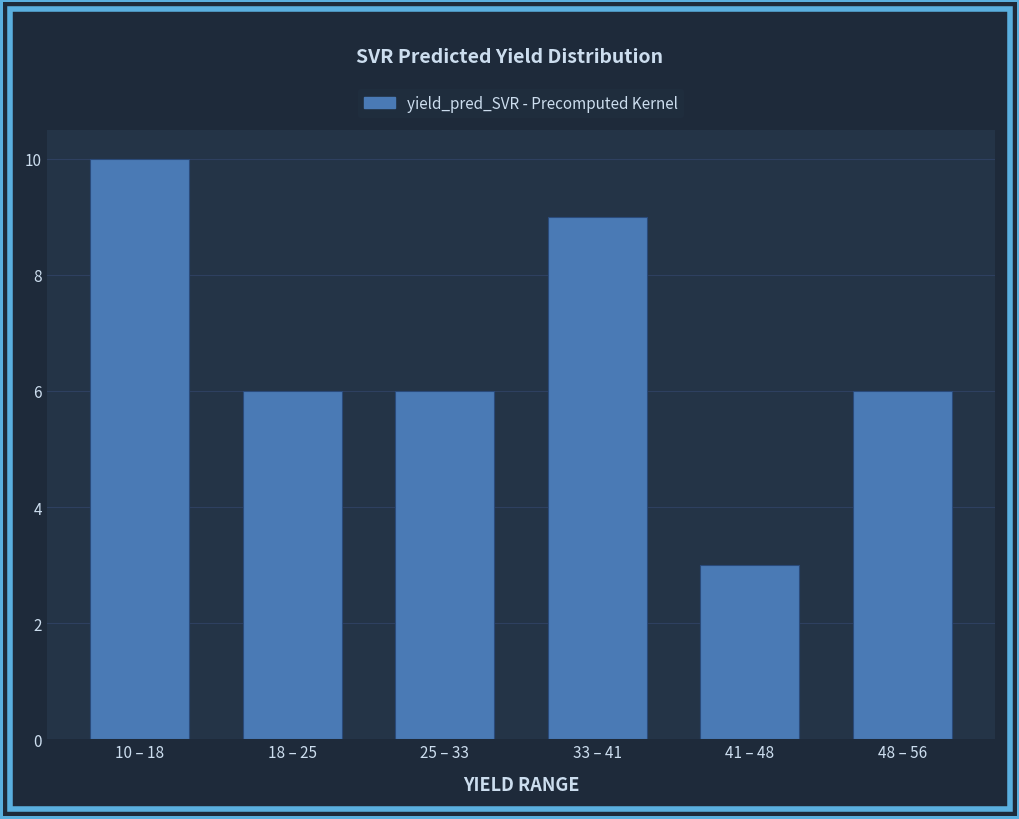

Reading left to right, what are all the values shown in this chart?

10	6	6	9	3	6